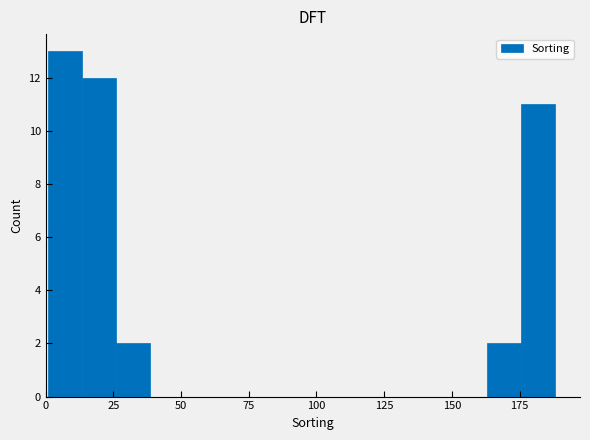

Read against the x-axis, roughly where is the centre of the tallest bar?

5